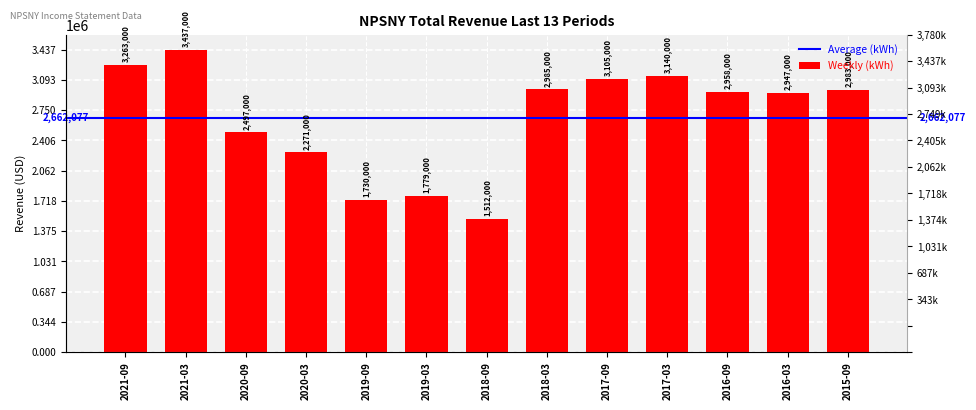

What is the change in value from 2020-09 to 2020-03?

-226000